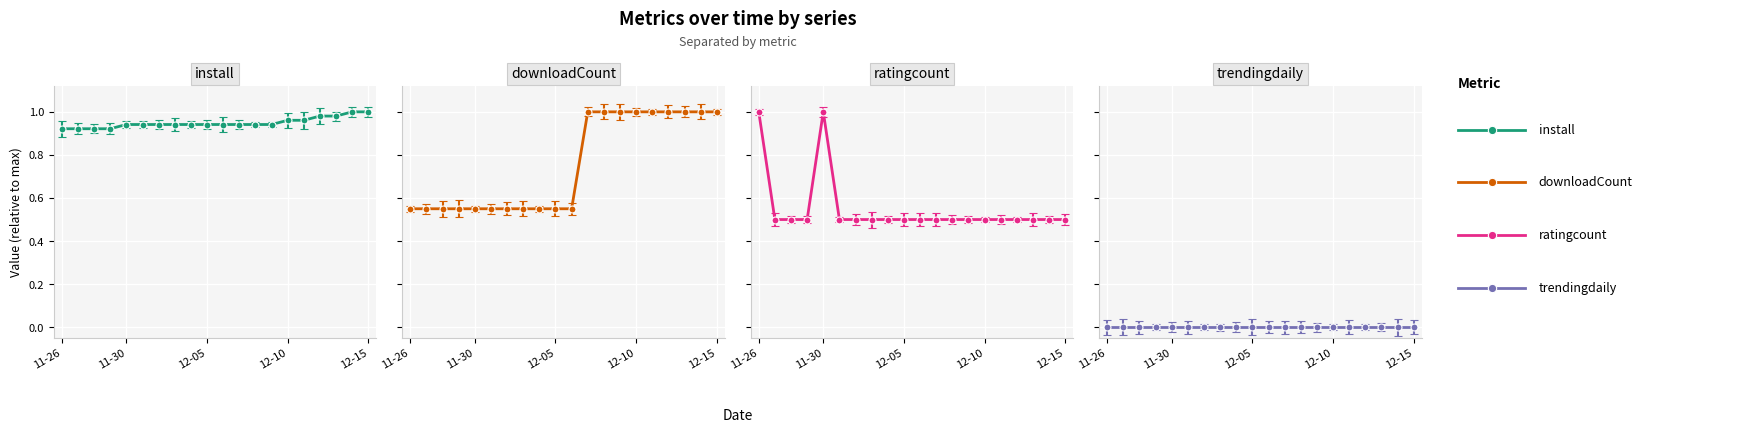

What is the label of the 6th point from the right?

2024-12-10